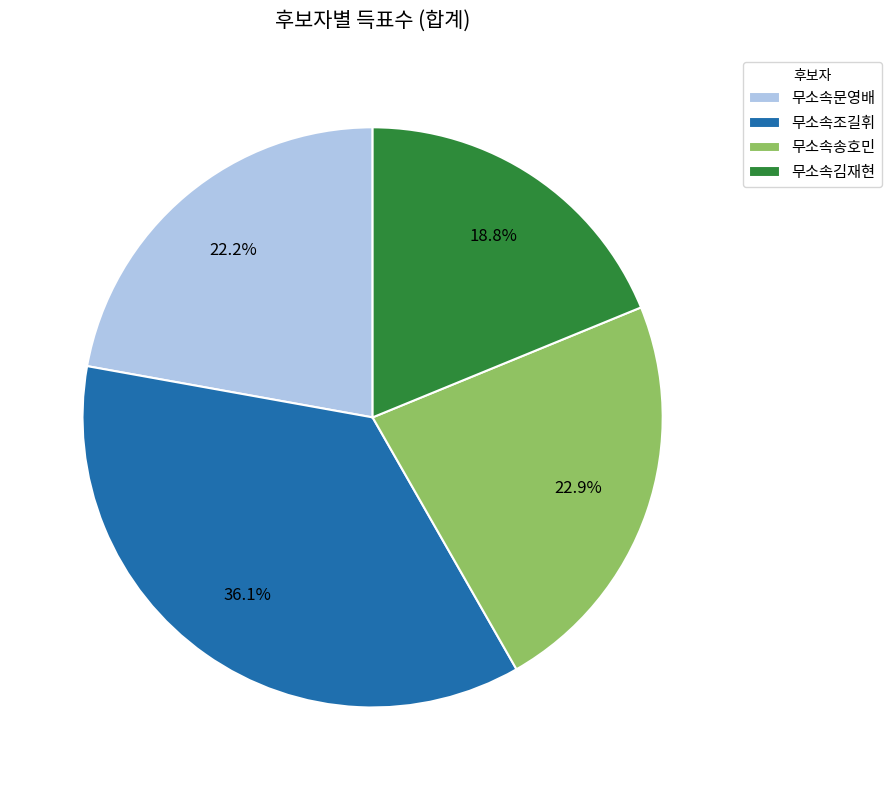

What percentage is NOT represented by 무소속김재현?

81.2%